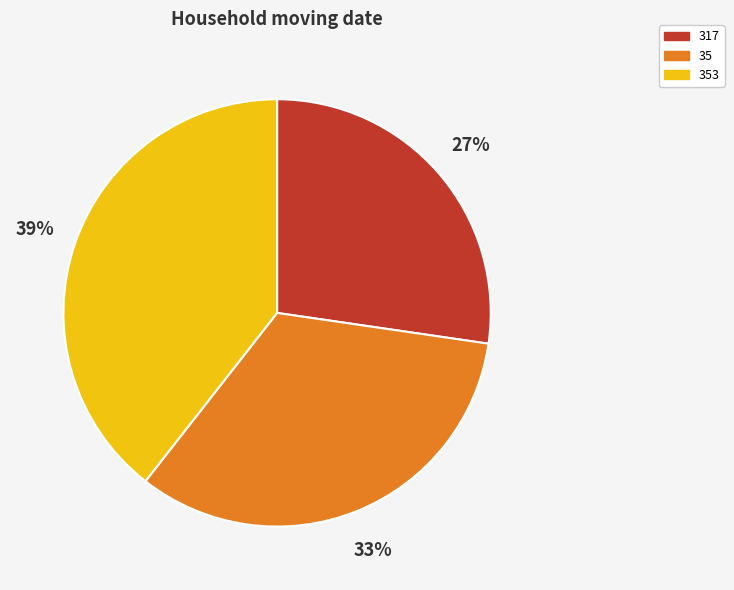

Rank the categories by value from lowest to highest.

317, 35, 353